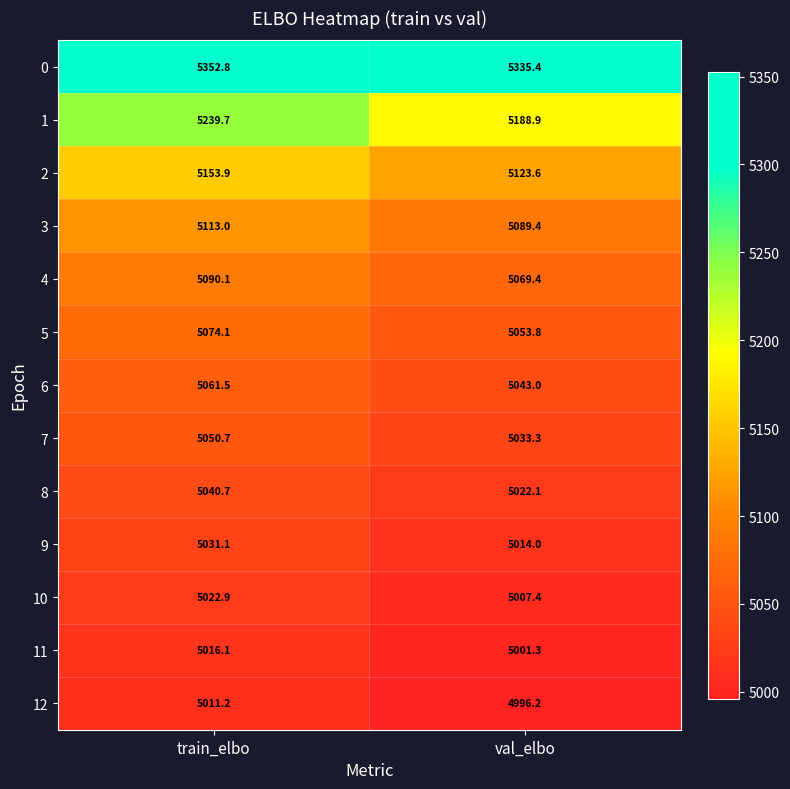

The 10 series shows 2131.4 at val_elbo. True or false?

False